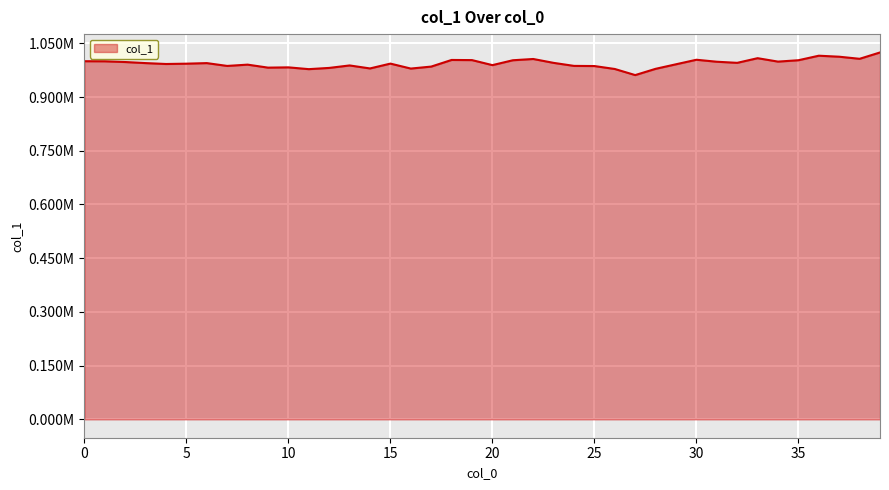

At which label is the value closest to 992862?

5